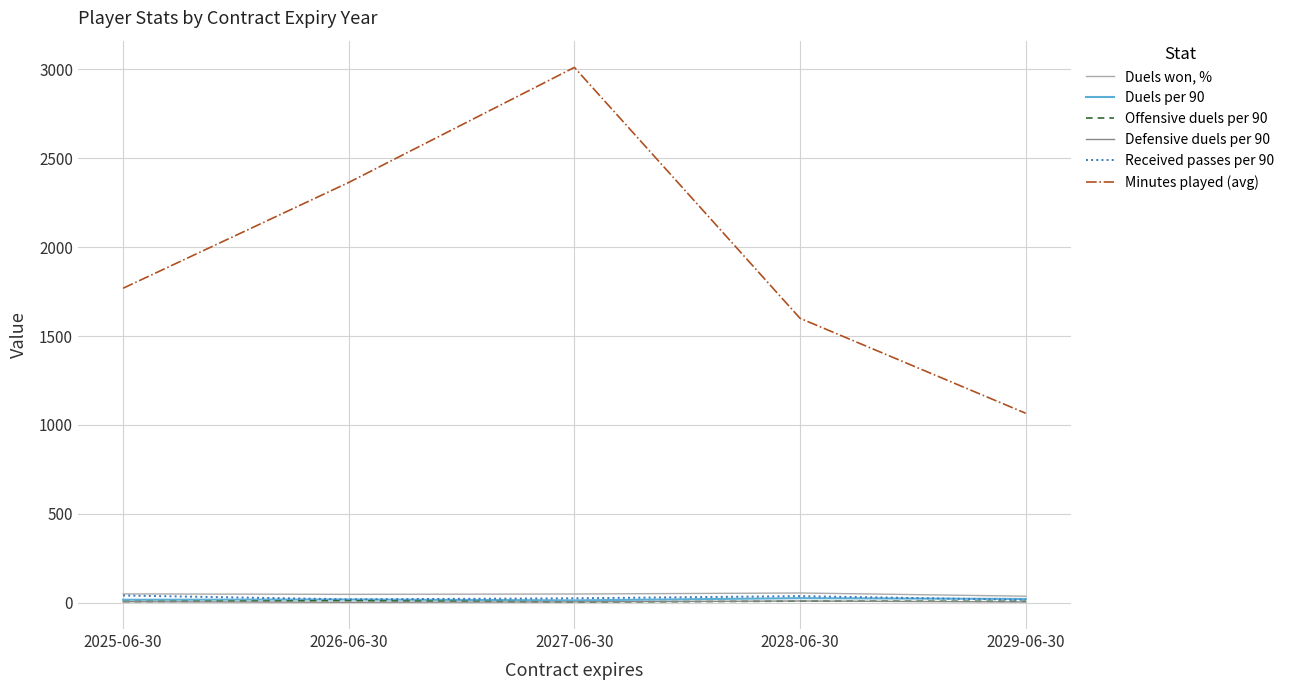

List the series in order of their peak value, highest first.

Minutes played (avg), Duels won, %, Received passes per 90, Duels per 90, Offensive duels per 90, Defensive duels per 90